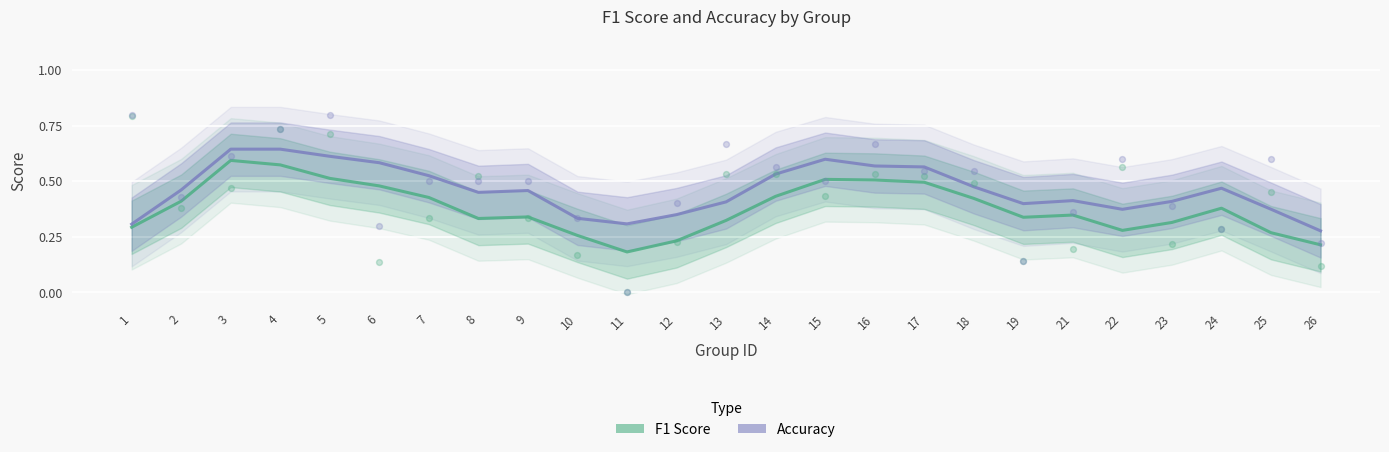

Which series has the widest spread of Y values?

f1